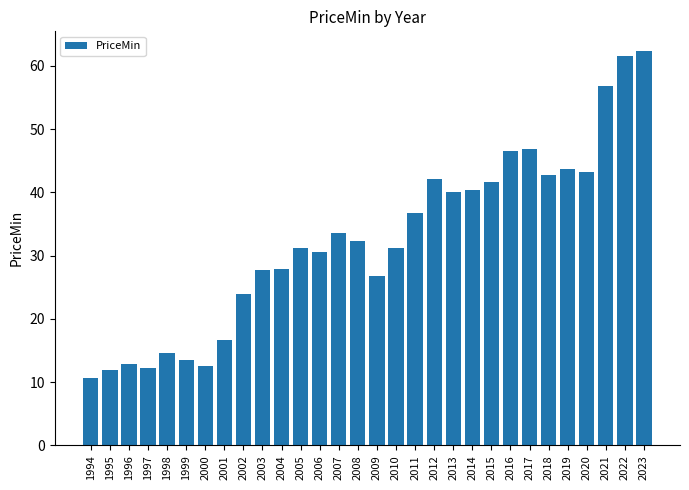

What is the value of the 18th bar from the left?

36.8